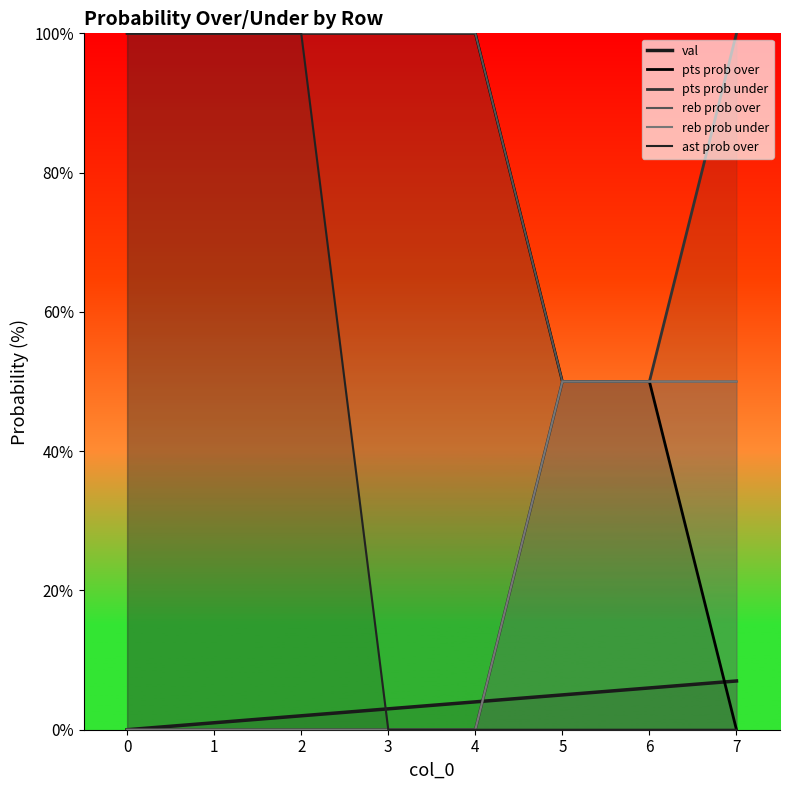

What is the spread (max minus min) of values at 2?

100